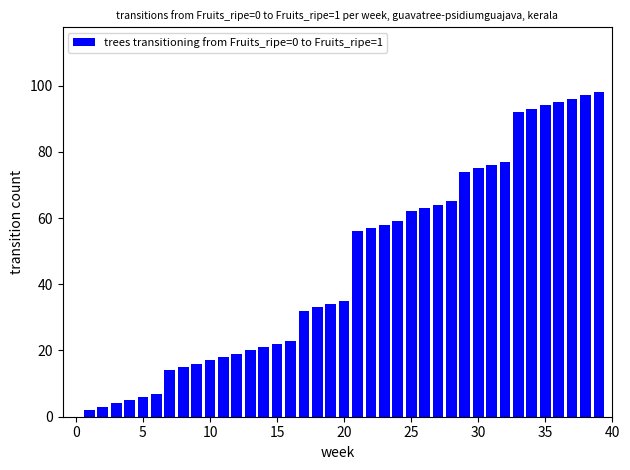

How many data points does each series have?

40